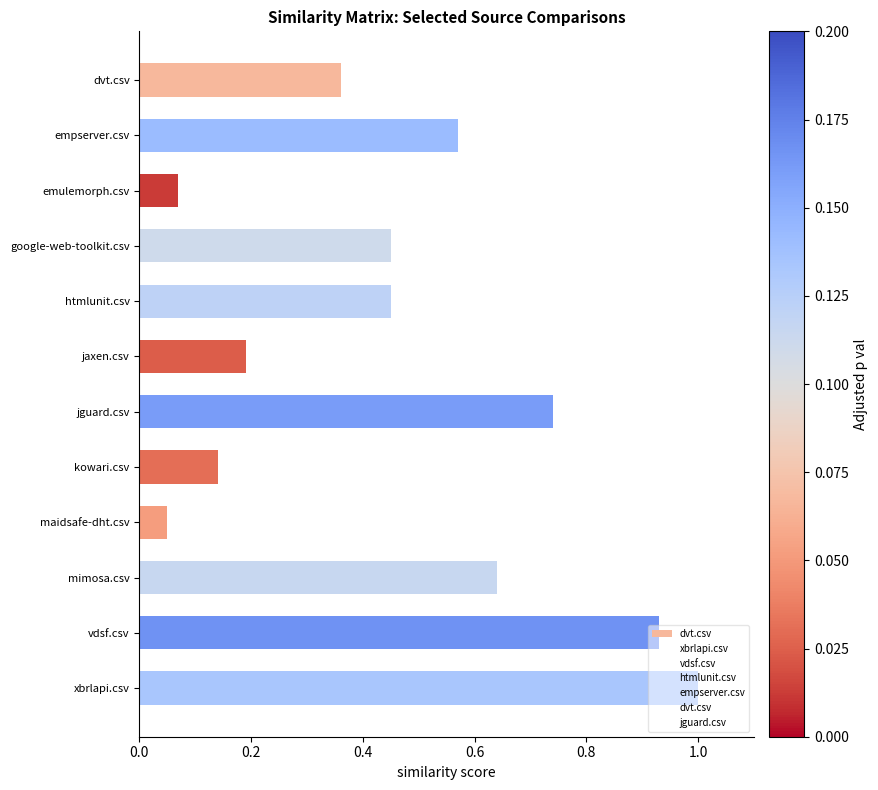

At how many categories does at least one series exceed 0?

12